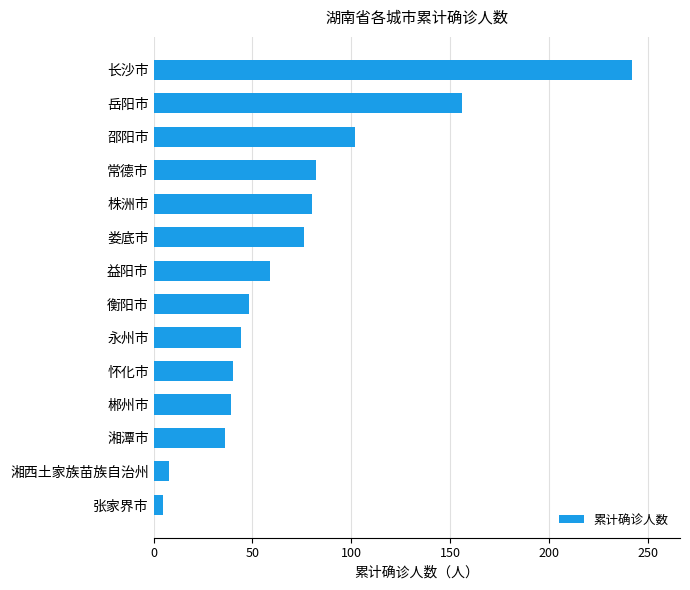

Count the number of data series in this chart.

1